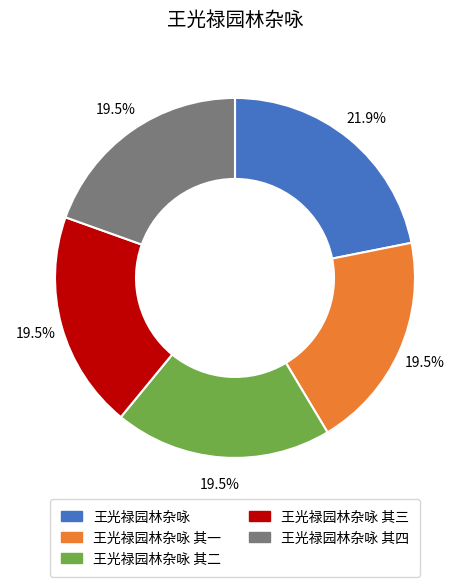

Is there any slice that represents more than half of the pie?

No